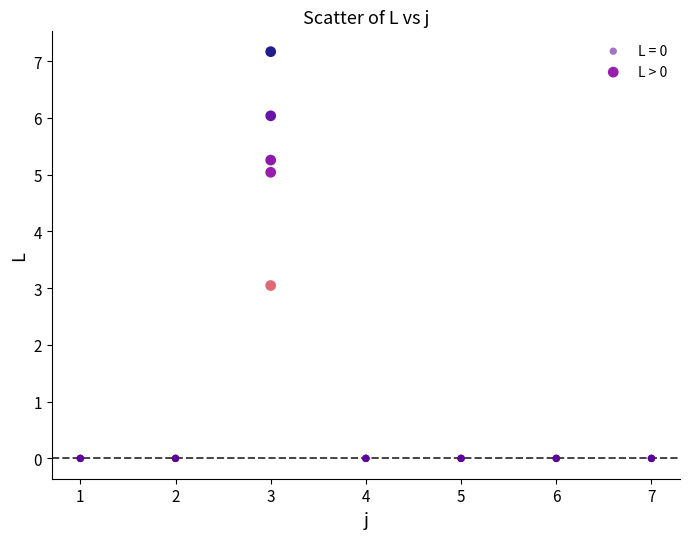

Which series reaches the minimum Y coordinate?

L = 0